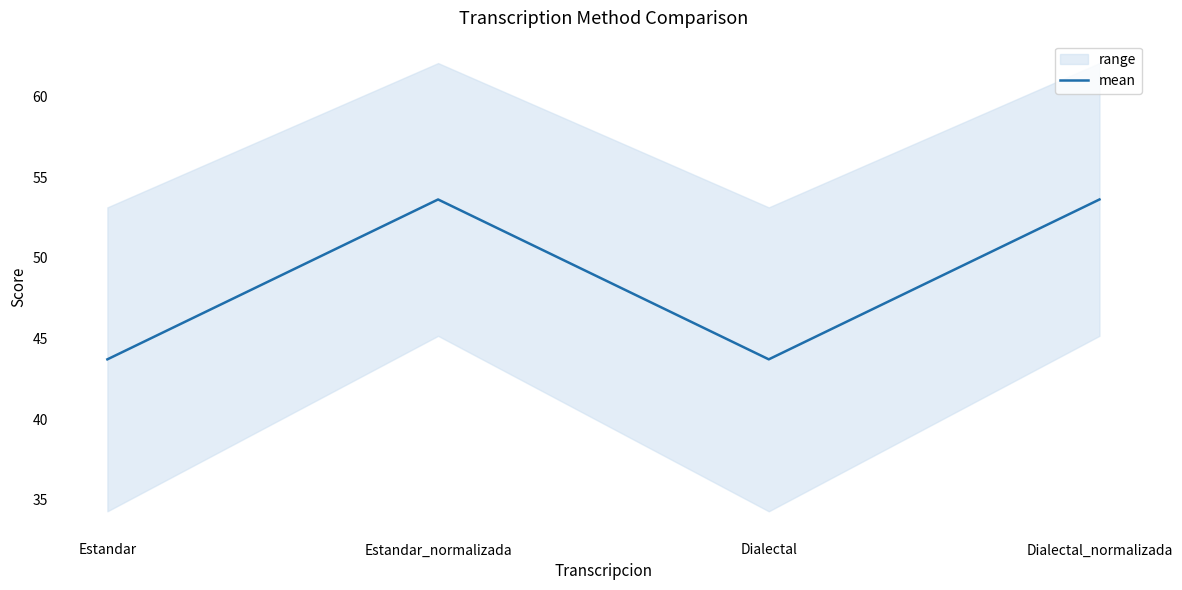

Does the chart have visible grid lines?

No